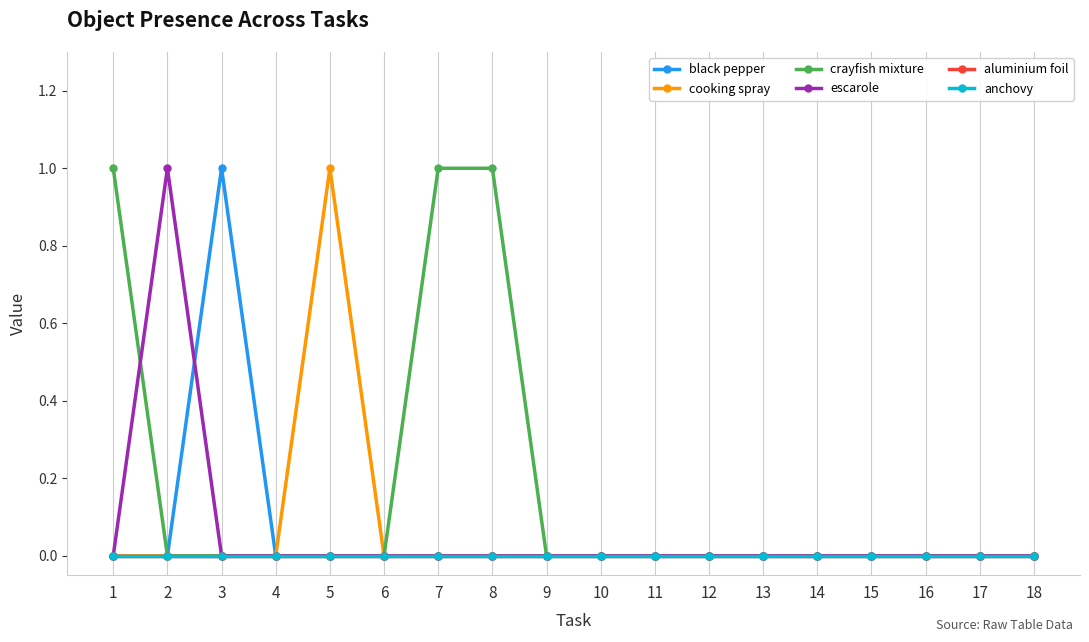

Reading left to right, transcribe all the data shown in this chart.

black pepper: 1=0	2=0	3=1	4=0	5=0	6=0	7=0	8=0	9=0	10=0	11=0	12=0	13=0	14=0	15=0	16=0	17=0	18=0
cooking spray: 1=0	2=0	3=0	4=0	5=1	6=0	7=0	8=0	9=0	10=0	11=0	12=0	13=0	14=0	15=0	16=0	17=0	18=0
crayfish mixture: 1=1	2=0	3=0	4=0	5=0	6=0	7=1	8=1	9=0	10=0	11=0	12=0	13=0	14=0	15=0	16=0	17=0	18=0
escarole: 1=0	2=1	3=0	4=0	5=0	6=0	7=0	8=0	9=0	10=0	11=0	12=0	13=0	14=0	15=0	16=0	17=0	18=0
aluminium foil: 1=0	2=0	3=0	4=0	5=0	6=0	7=0	8=0	9=0	10=0	11=0	12=0	13=0	14=0	15=0	16=0	17=0	18=0
anchovy: 1=0	2=0	3=0	4=0	5=0	6=0	7=0	8=0	9=0	10=0	11=0	12=0	13=0	14=0	15=0	16=0	17=0	18=0